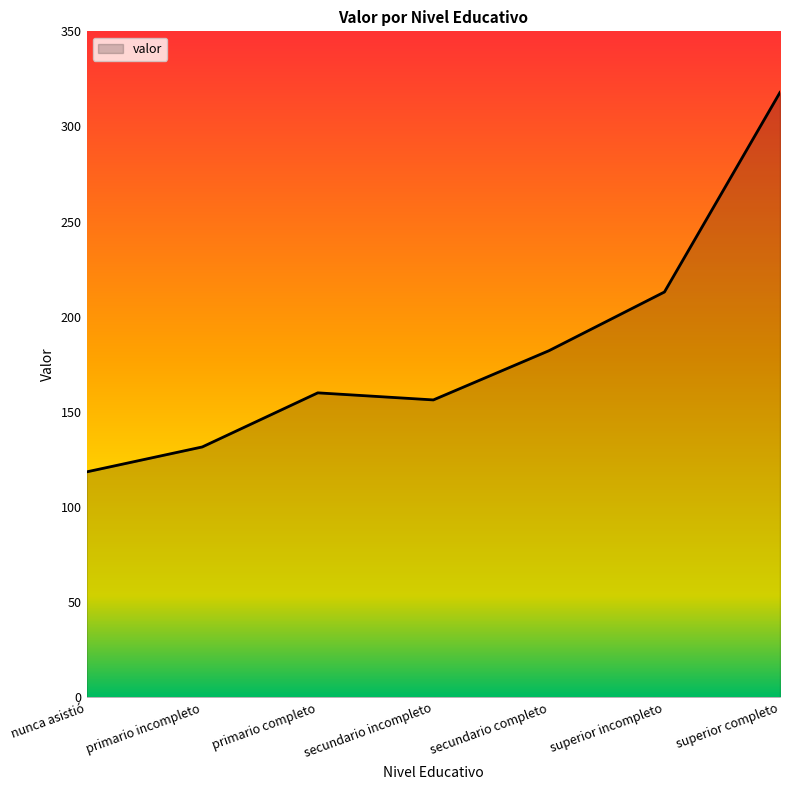

Count the number of values greater than 160.

4